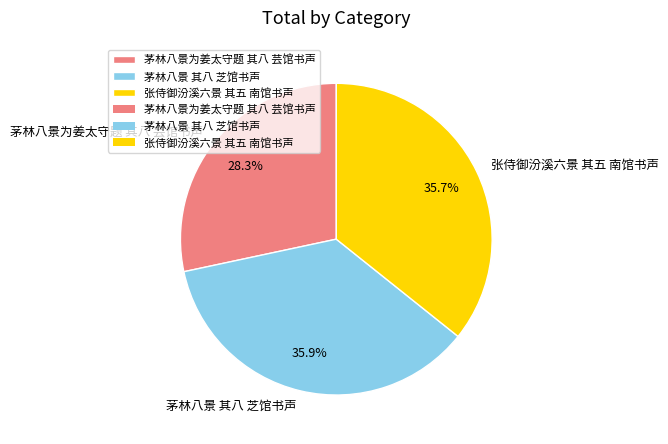

The 茅林八景 其八 芝馆书声 slice represents 49% of the pie. True or false?

False